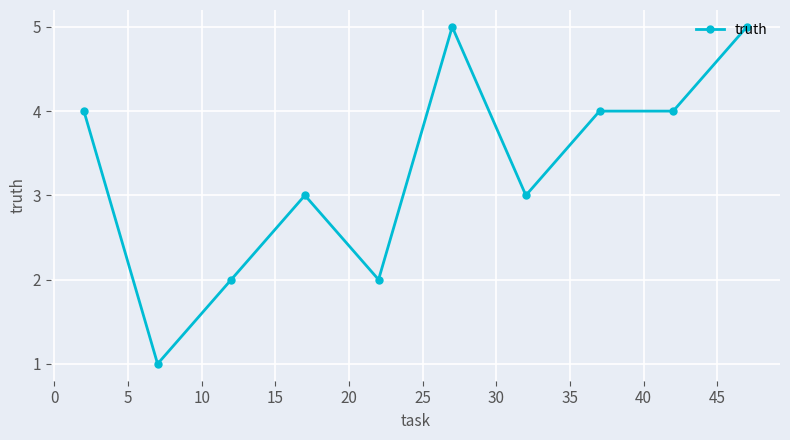

What is the sum of all values?

33